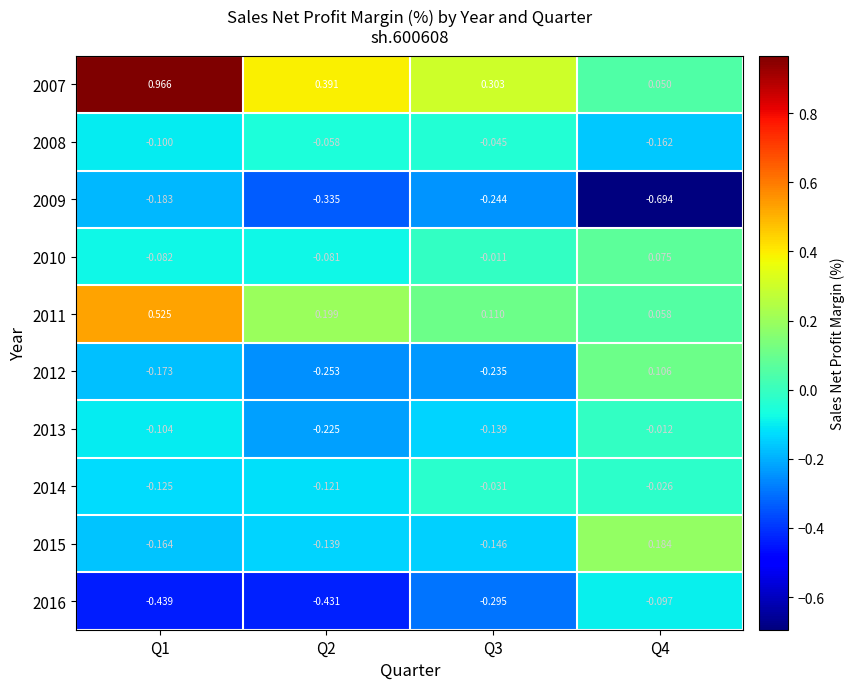

Is the value of 2015 at Q1 greater than the value of 2010 at Q2?

No